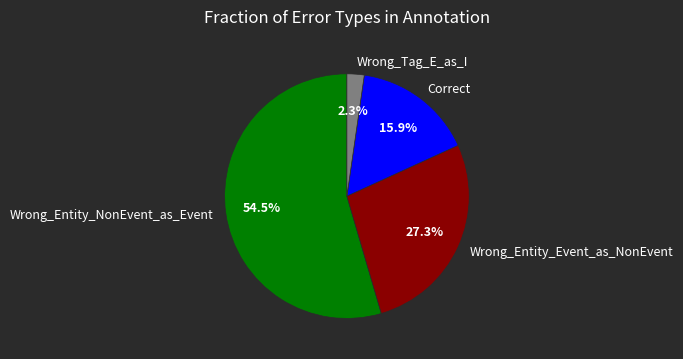

To the nearest percent, what is the difference between the largest and smallest slice percentages?

52%